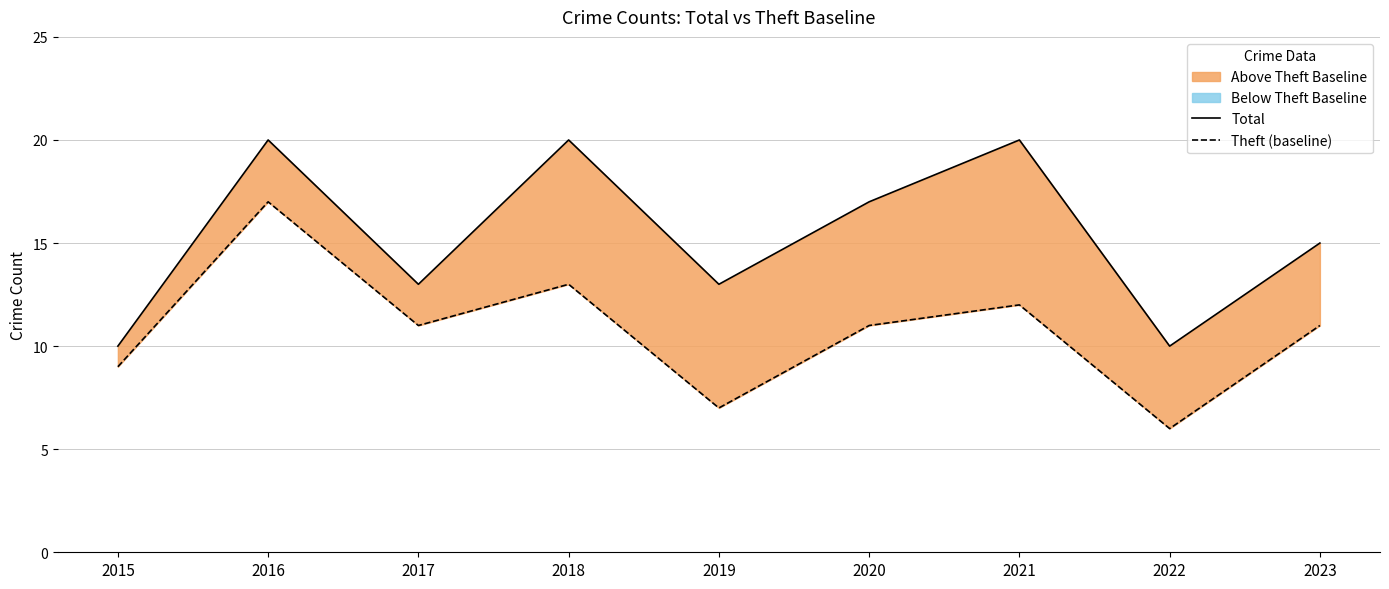

Reading left to right, what are all the values shown in this chart?

Total: 10	20	13	20	13	17	20	10	15
Theft (baseline): 9	17	11	13	7	11	12	6	11